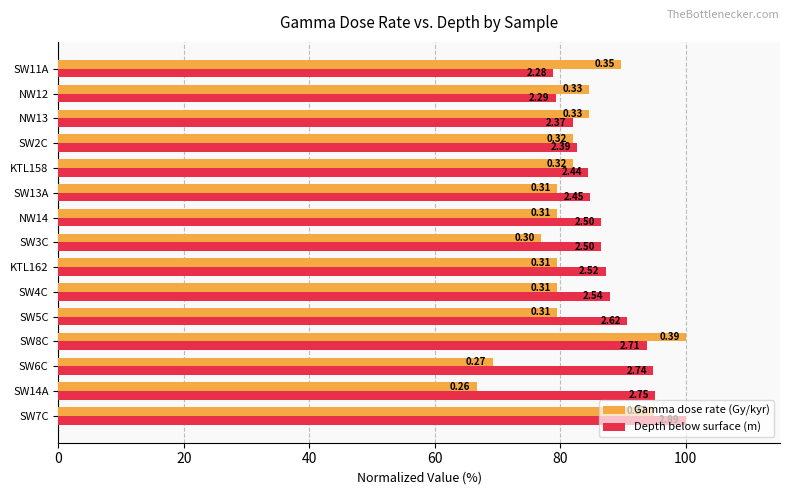

What are all the series names shown in the legend?

Gamma dose rate (Gy/kyr), Depth below surface (m)